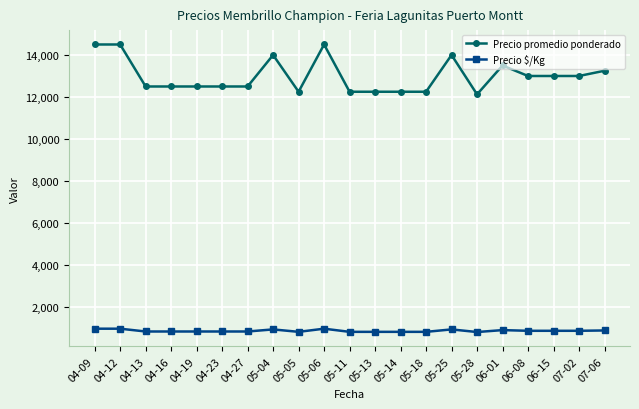

What is the difference between the highest and lowest values at 05-04?

13067.0